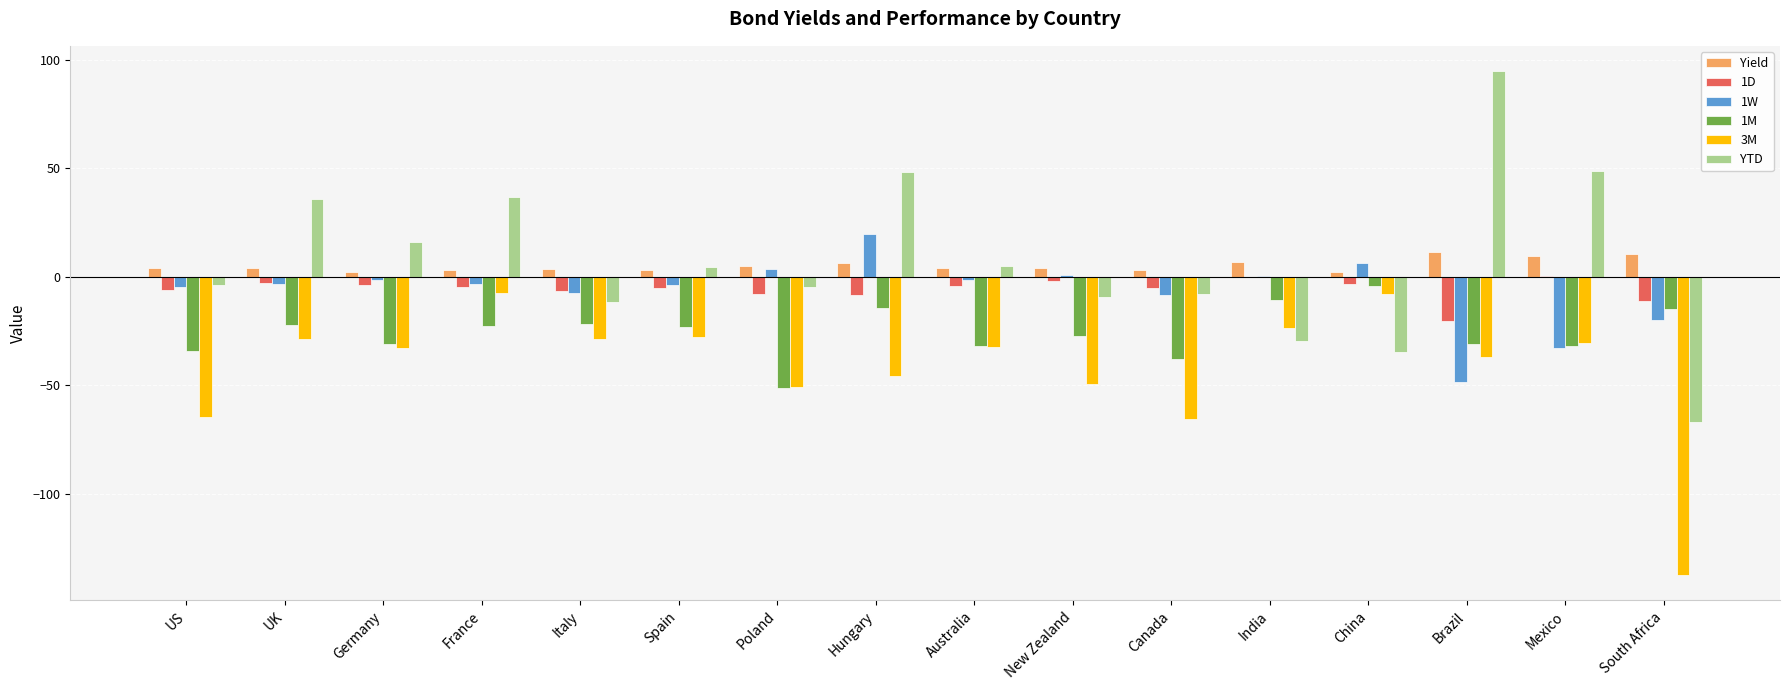

What is the sum of all 1W values?

-105.0